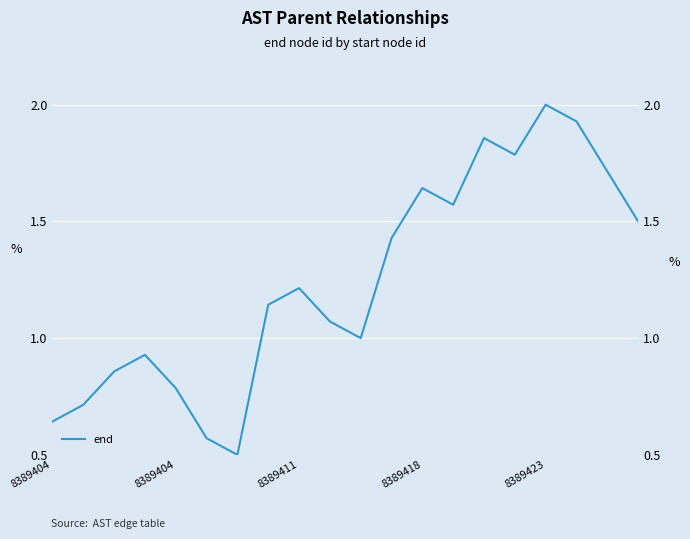

Count the number of values greater than 1.

12